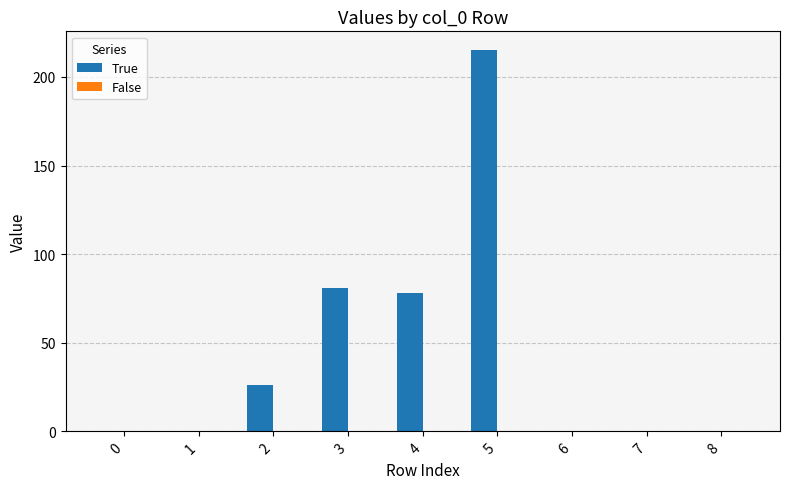

How many data points does each series have?

9